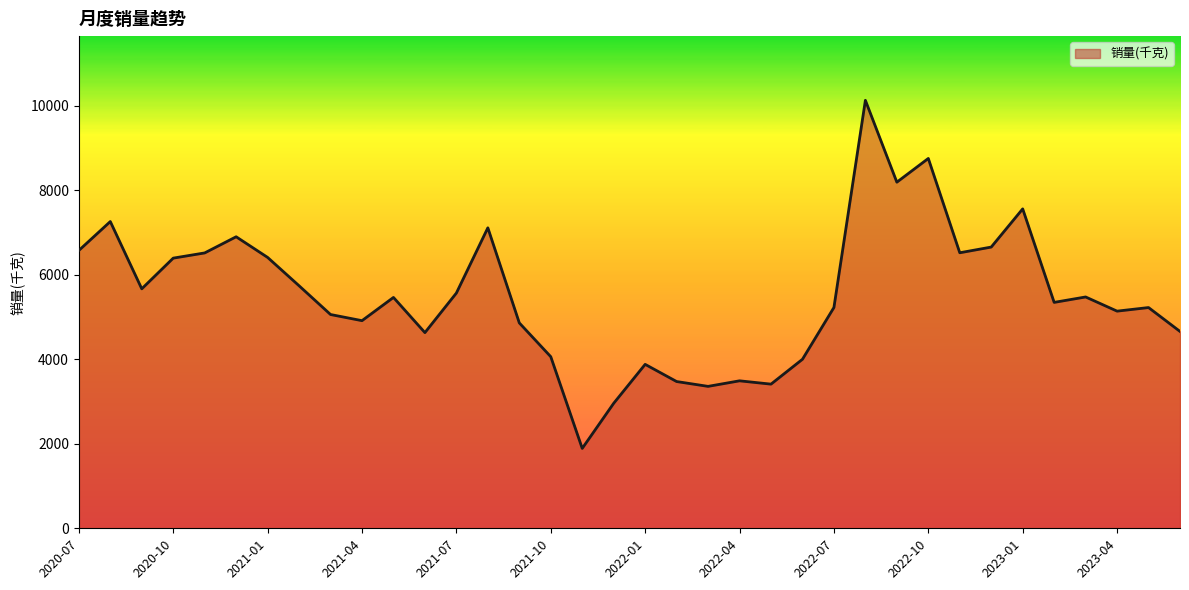

What is the sum of all values?

198521.0